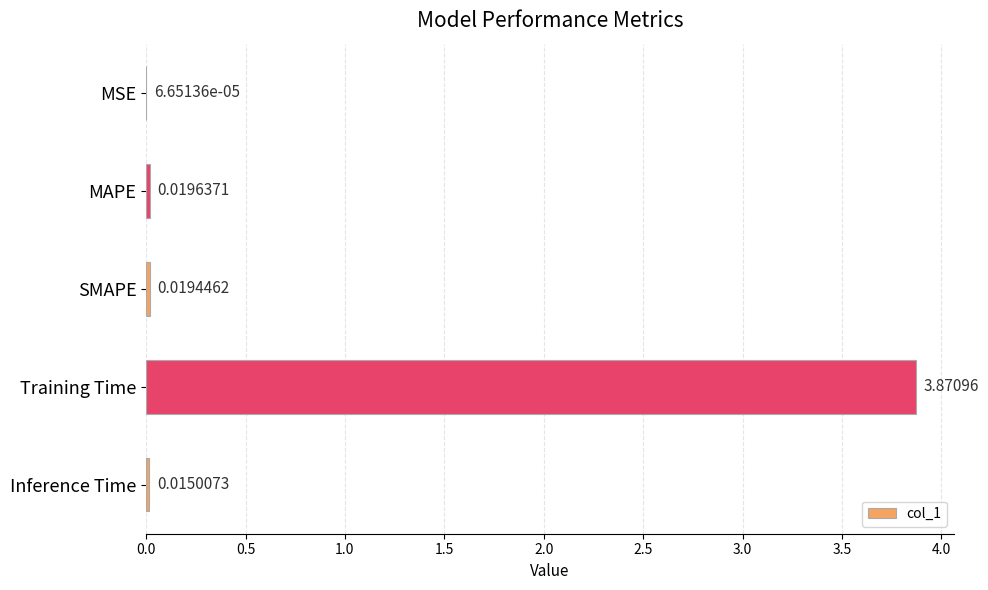

What is the change in value from Training Time to Inference Time?

-3.9